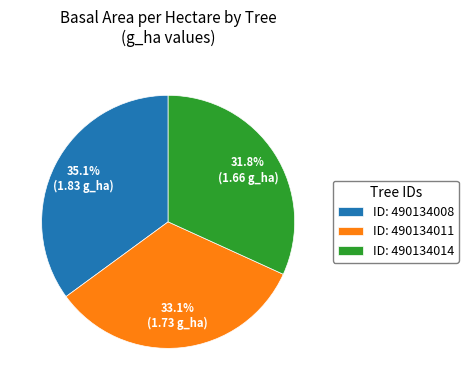

Does ID: 490134014 represent more than half of the total?

No